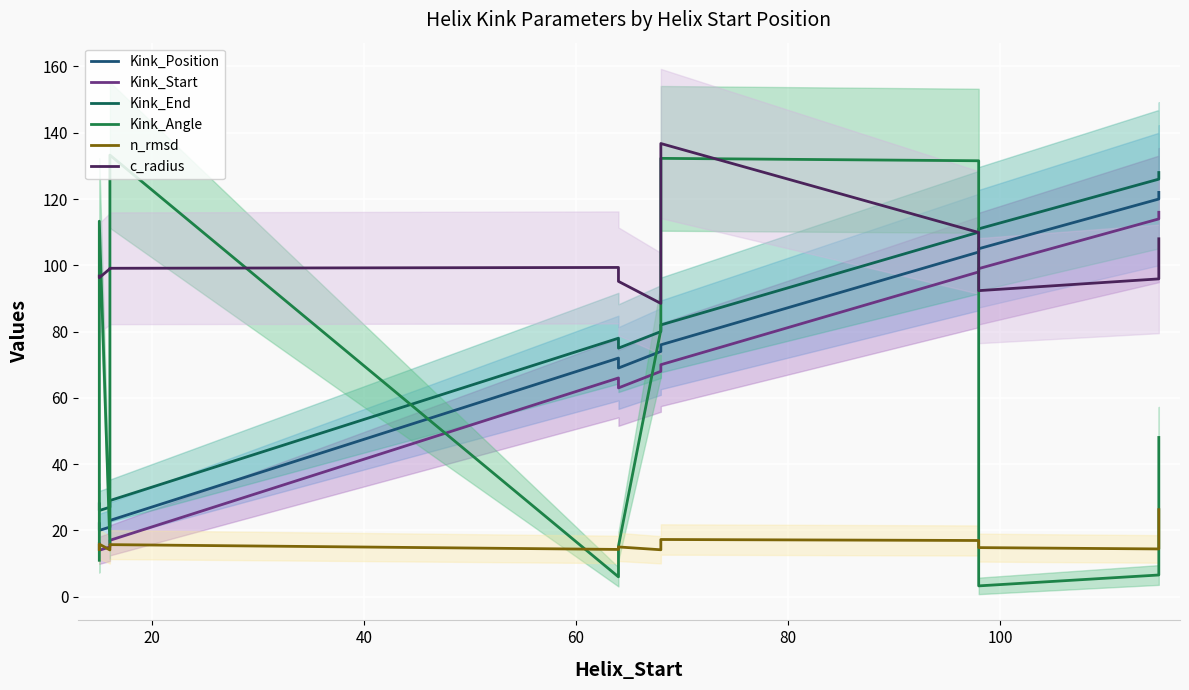

What is the sum of all Kink_Start values?

756.0